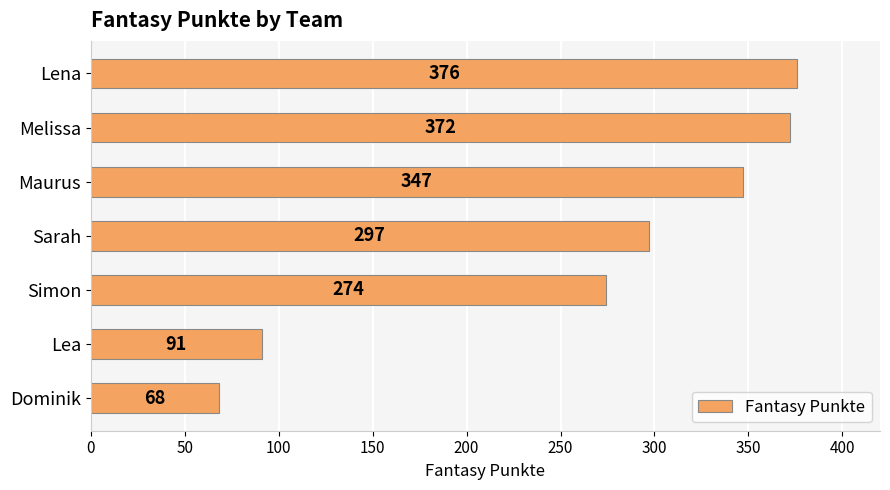

How many categories are shown in the chart?

7